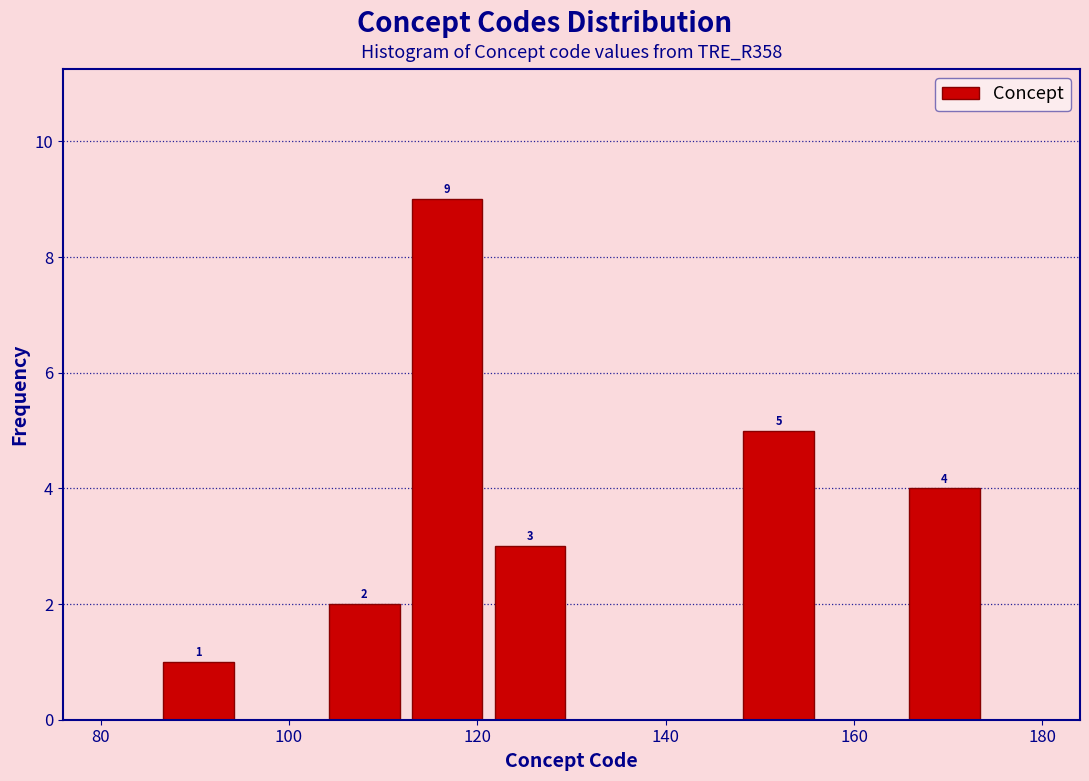

Over which range of the x-axis is the bar tallest?

112.4 to 121.2